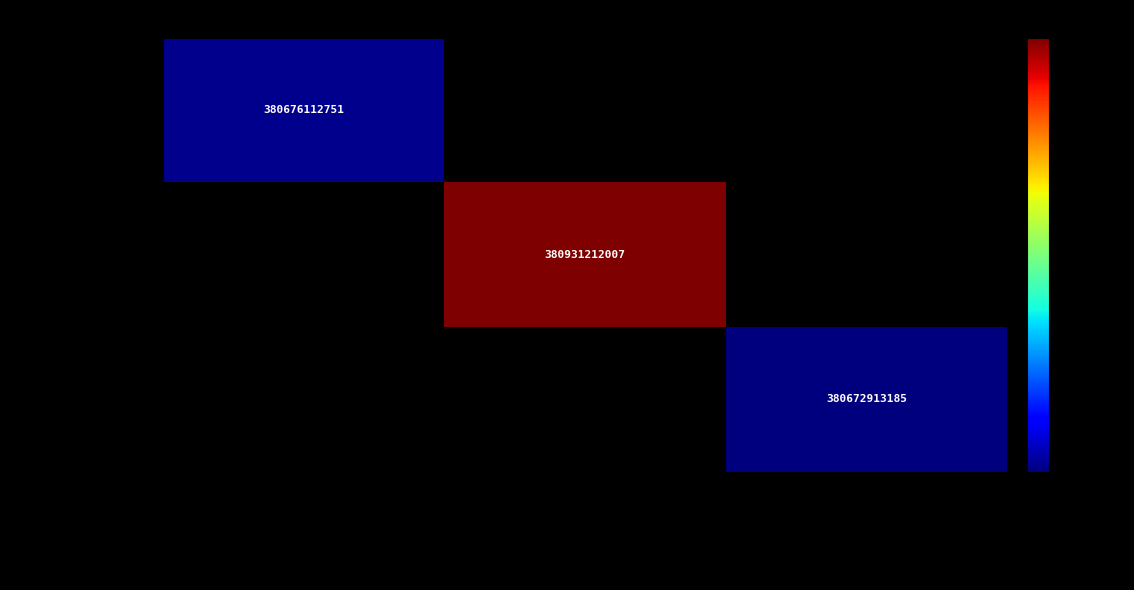

The 2220000284369 series shows 380676112751 at Мосьпан Алексей Владимирович. True or false?

True